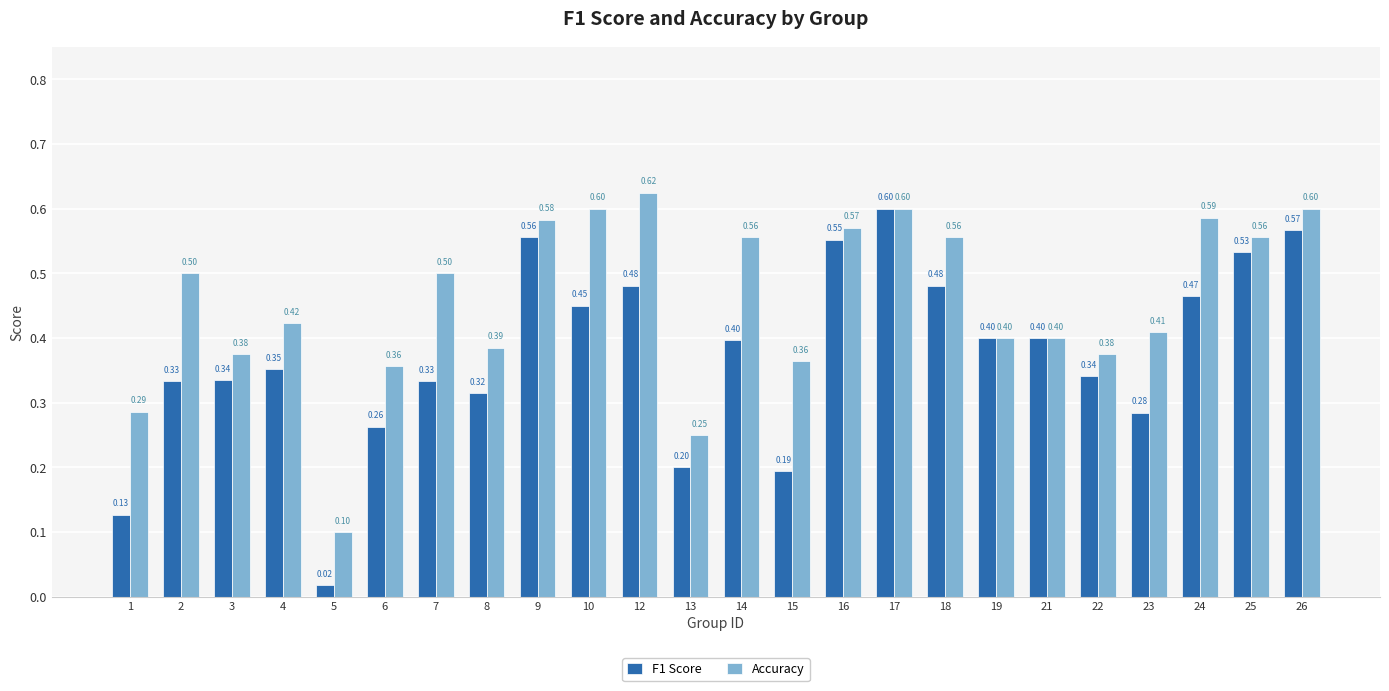

Rank the series at 24 from lowest to highest value.

F1 Score, Accuracy